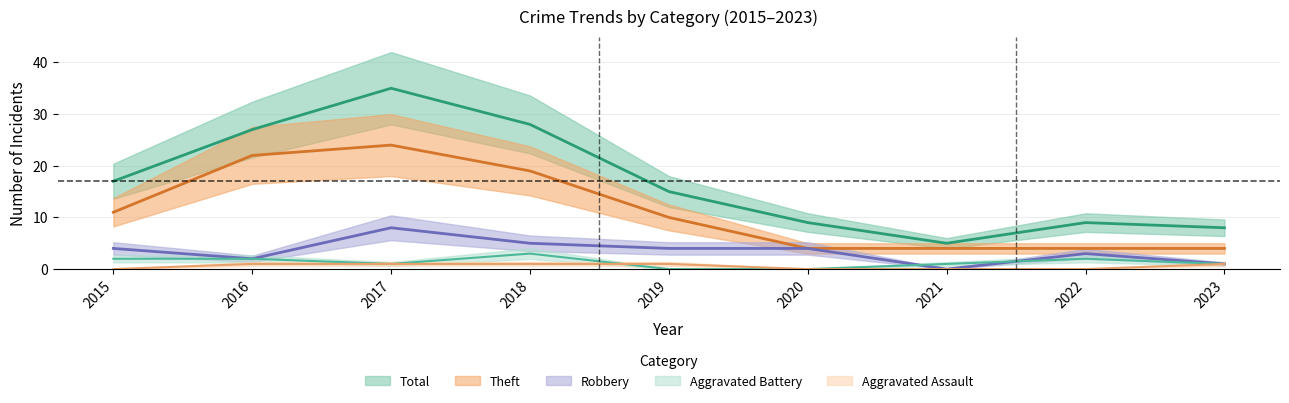

What is the total value across all series at 2019?

30